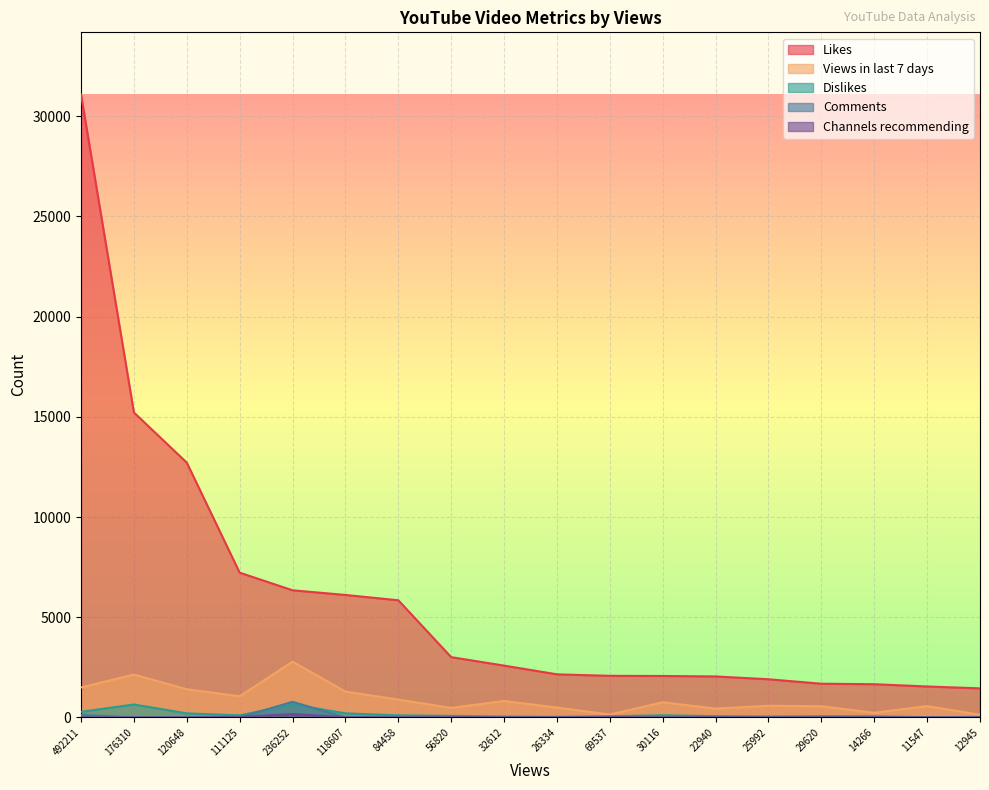

How many lines are shown in the chart?

5